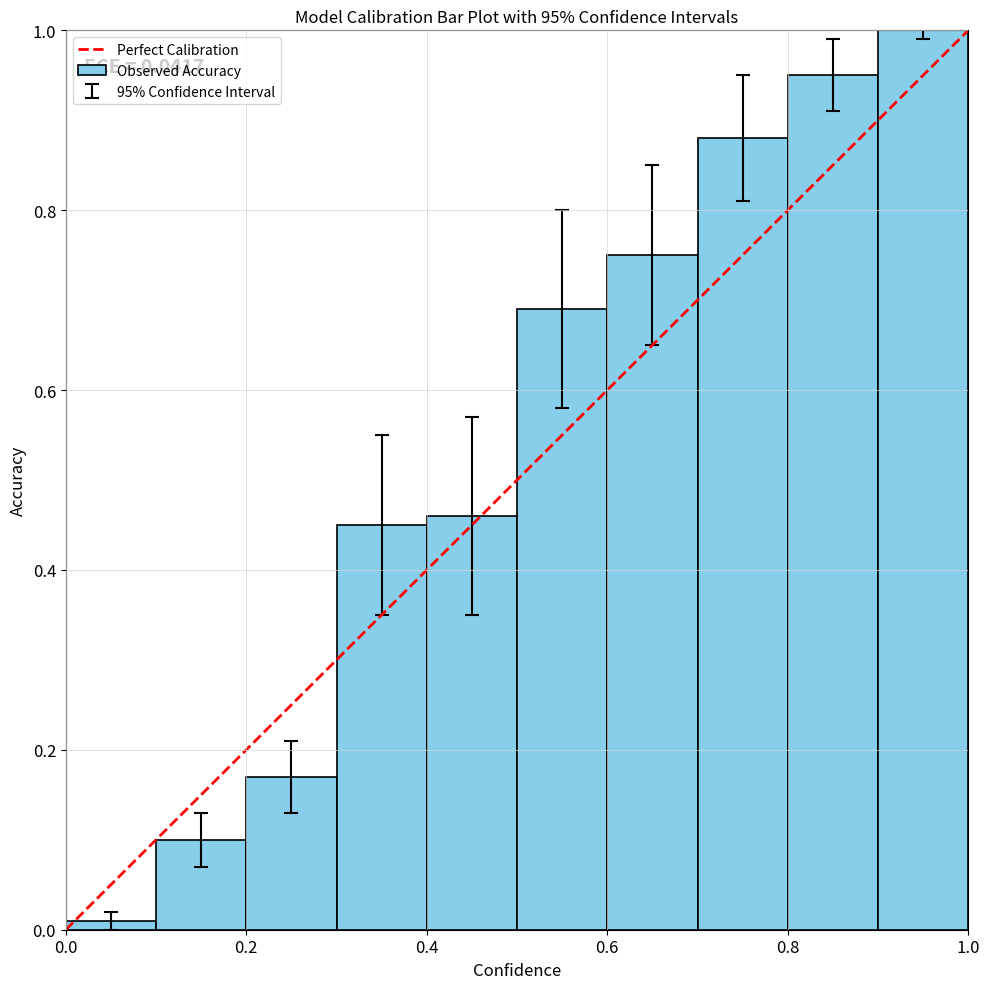

What is the maximum value shown in the chart?

1.0